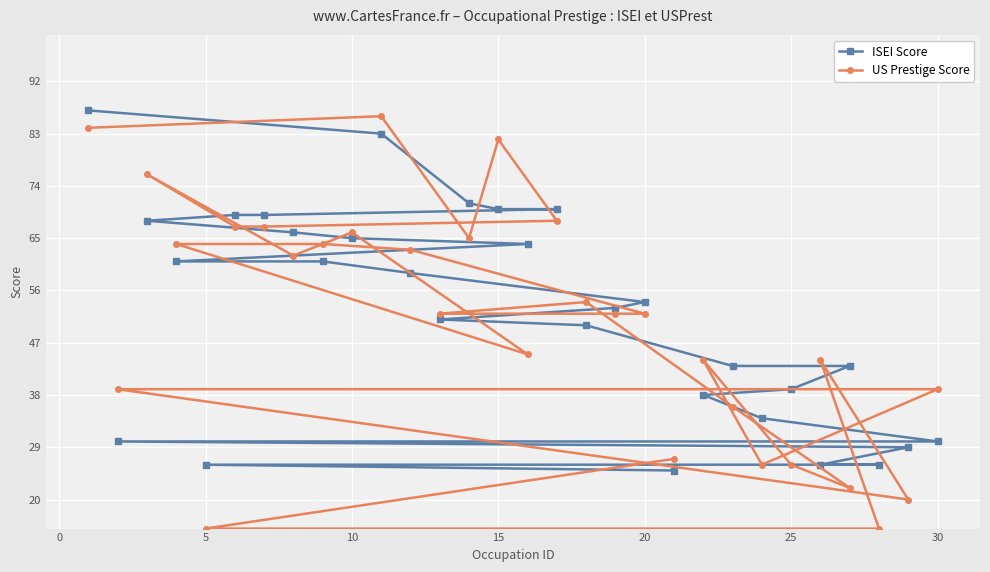

Where is ISEI Score nearest to the value 56?

20